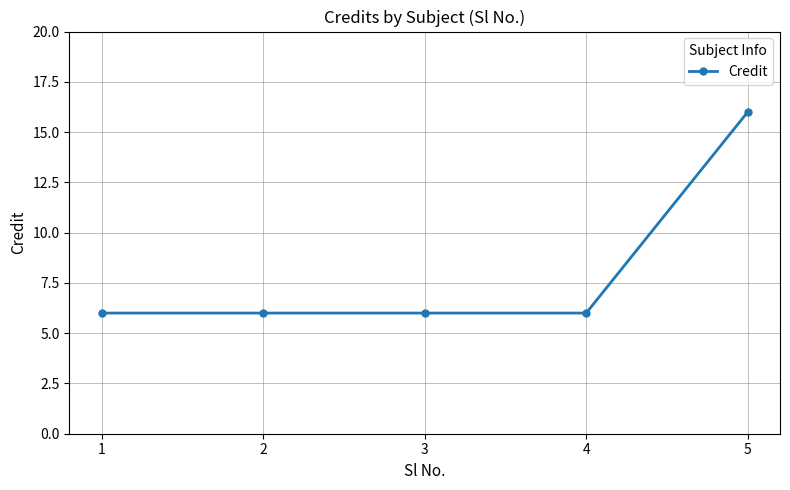

What is the value of the 5th point from the left?

16